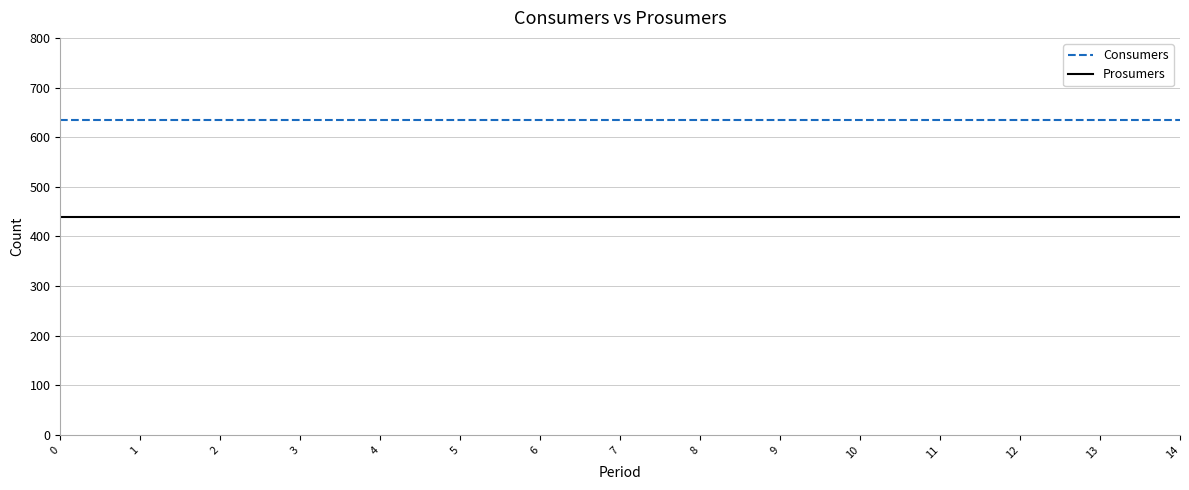

List the series in order of their peak value, lowest first.

Prosumers, Consumers